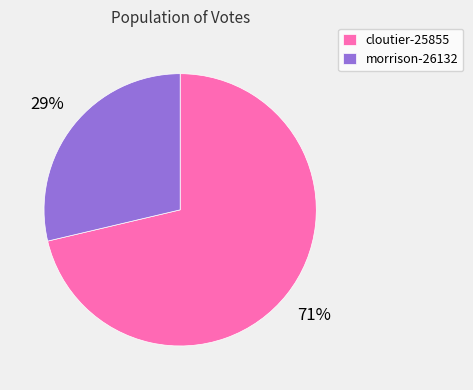

To the nearest percent, what is the average slice percentage?

50%